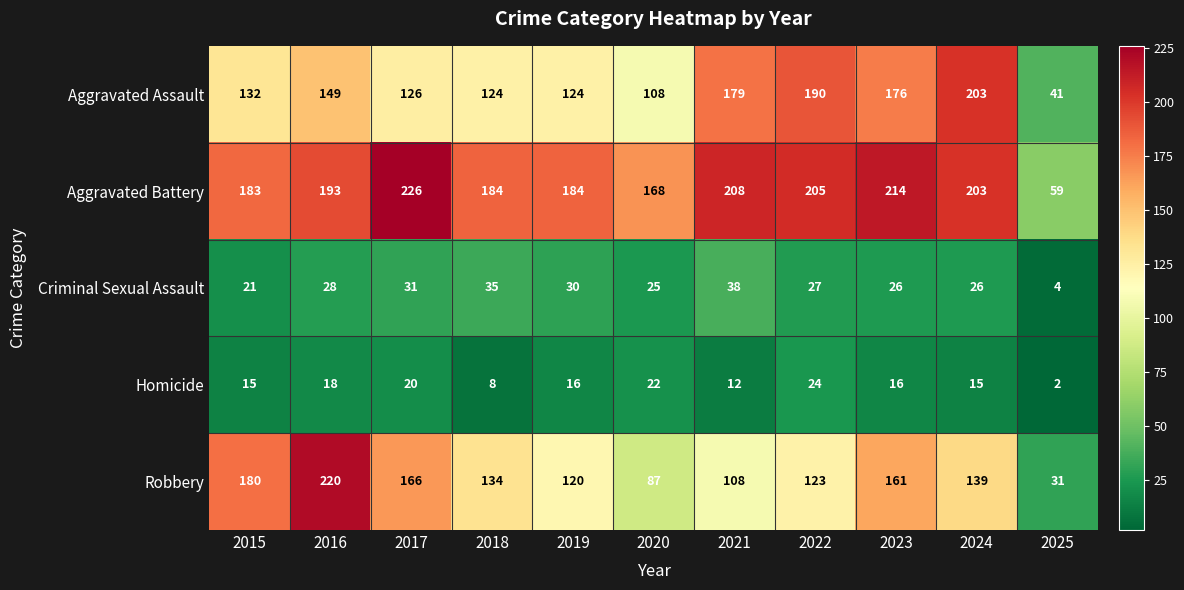

Which series changed the most between 2017 and 2019?

Robbery